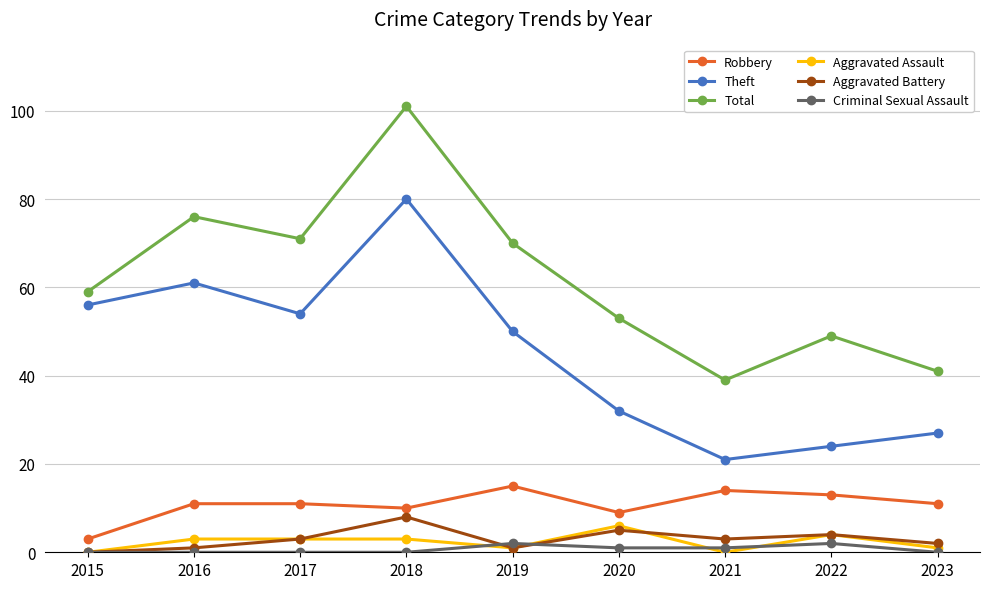

Reading right to left, extract all data points from this chart.

Robbery: 11	13	14	9	15	10	11	11	3
Theft: 27	24	21	32	50	80	54	61	56
Total: 41	49	39	53	70	101	71	76	59
Aggravated Assault: 1	4	0	6	1	3	3	3	0
Aggravated Battery: 2	4	3	5	1	8	3	1	0
Criminal Sexual Assault: 0	2	1	1	2	0	0	0	0